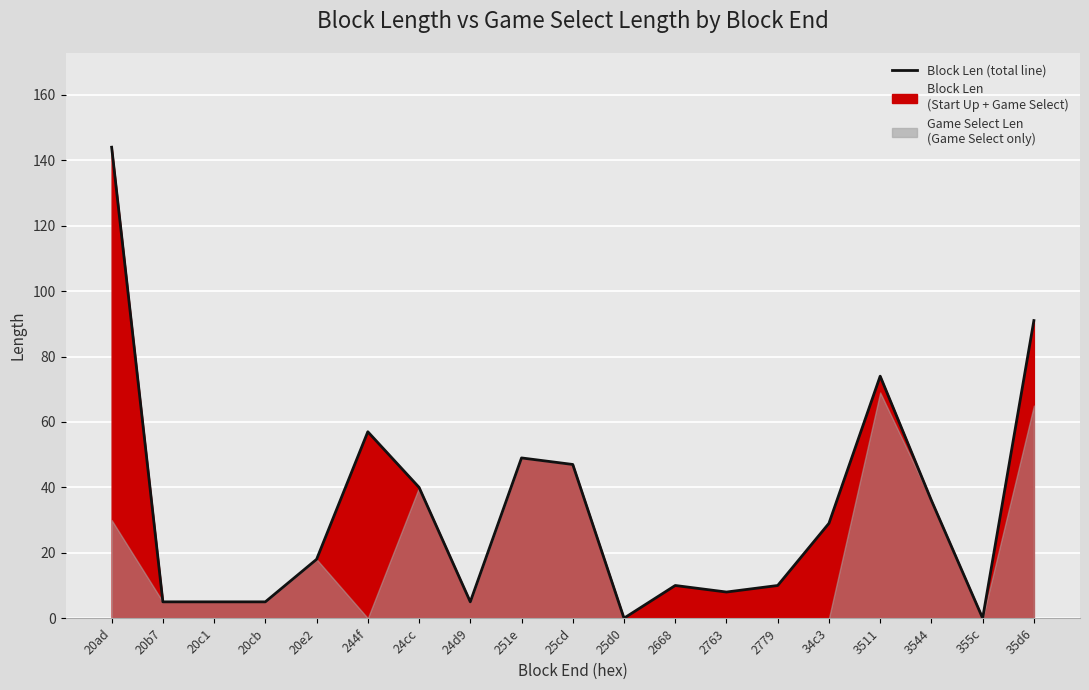

What is the label of the 17th point from the left?

3544